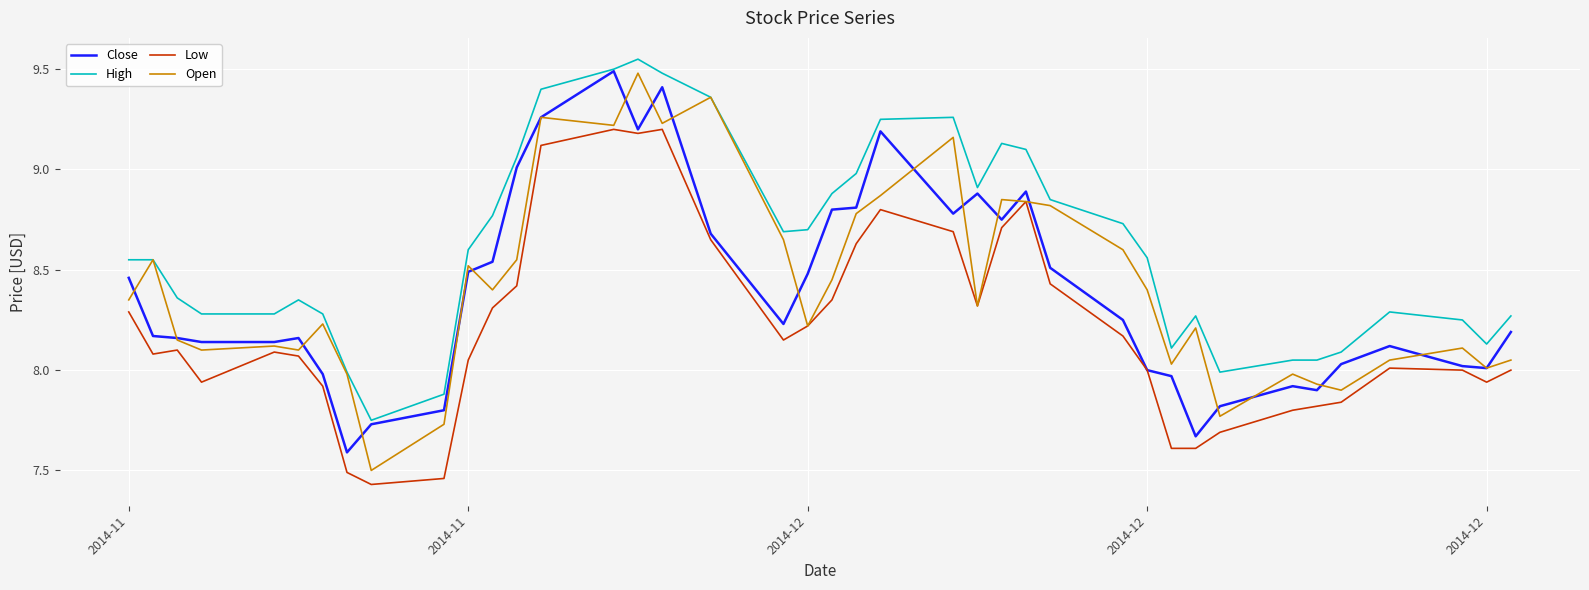

How many data points in Low are less than 8?

12